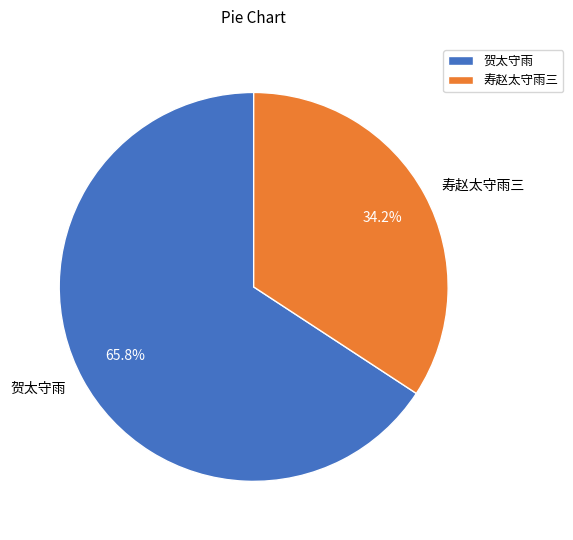

Which has a higher value, 贺太守雨 or 寿赵太守雨三?

贺太守雨